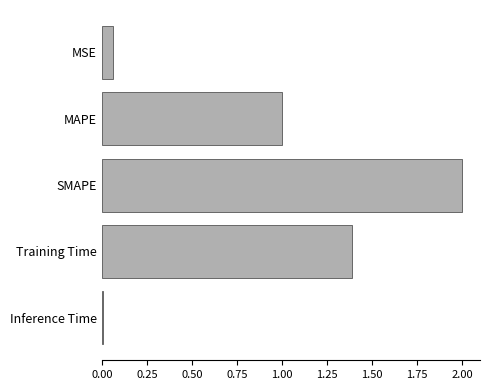

Count the number of values greater than 1.

3